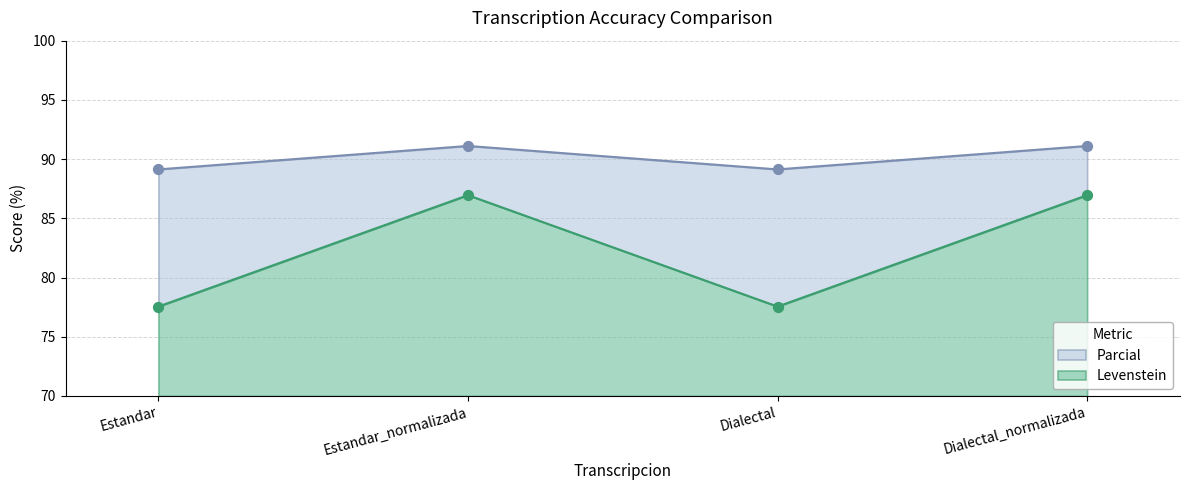

At how many categories does at least one series exceed 87?

4